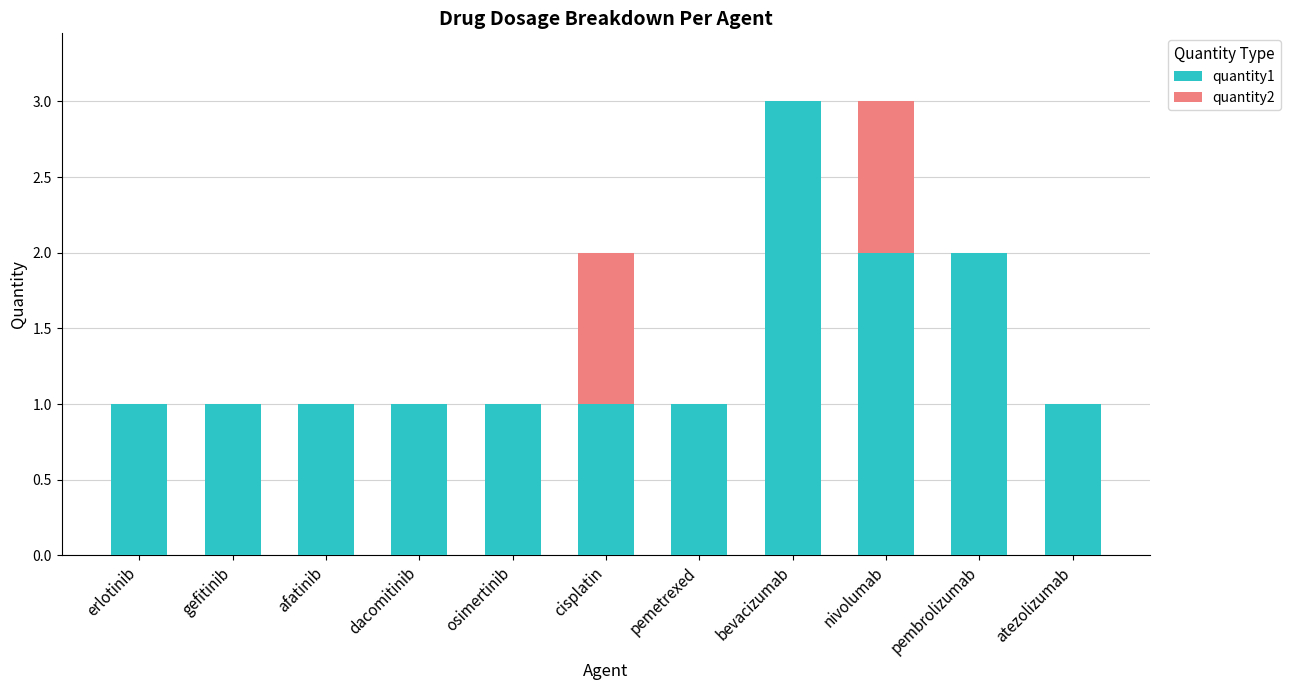

The value of quantity1 at erlotinib is 0. True or false?

False